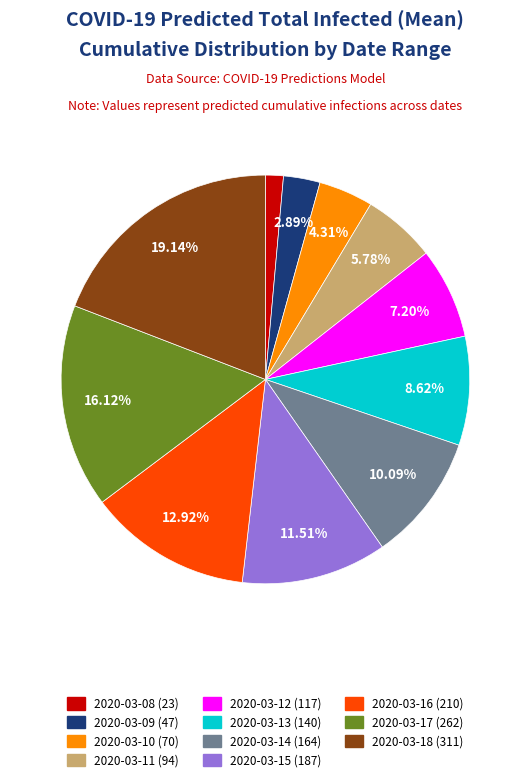

Rank the categories by value from lowest to highest.

2020-03-08, 2020-03-09, 2020-03-10, 2020-03-11, 2020-03-12, 2020-03-13, 2020-03-14, 2020-03-15, 2020-03-16, 2020-03-17, 2020-03-18